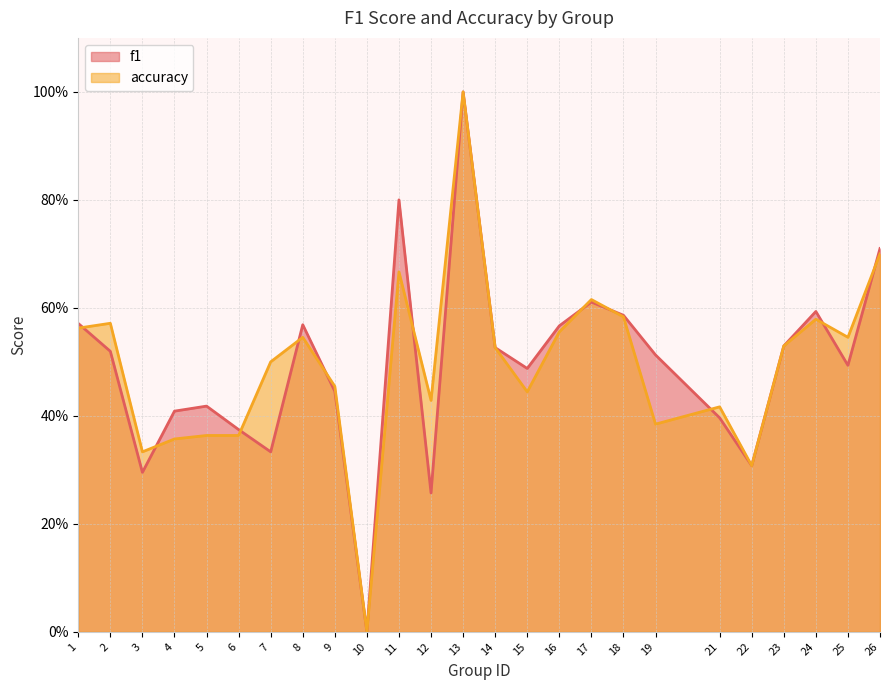

Where is the first local minimum for f1?

3